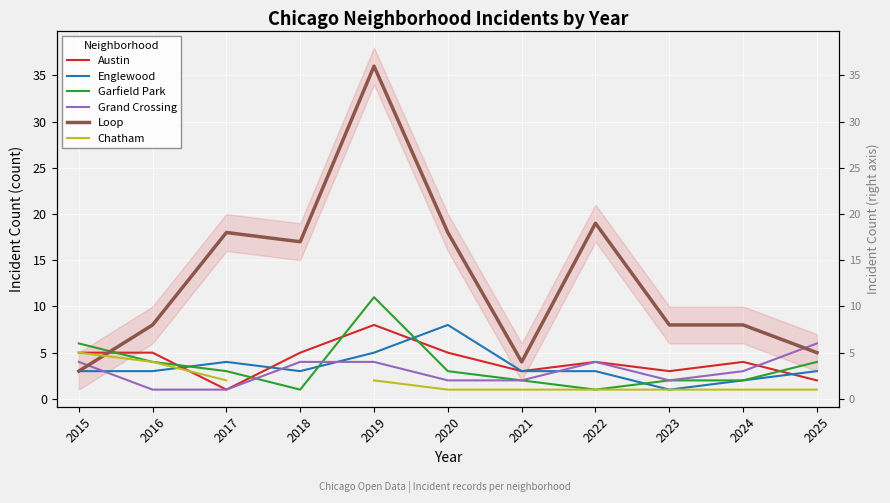

How many Englewood values are between 3 and 4?

7